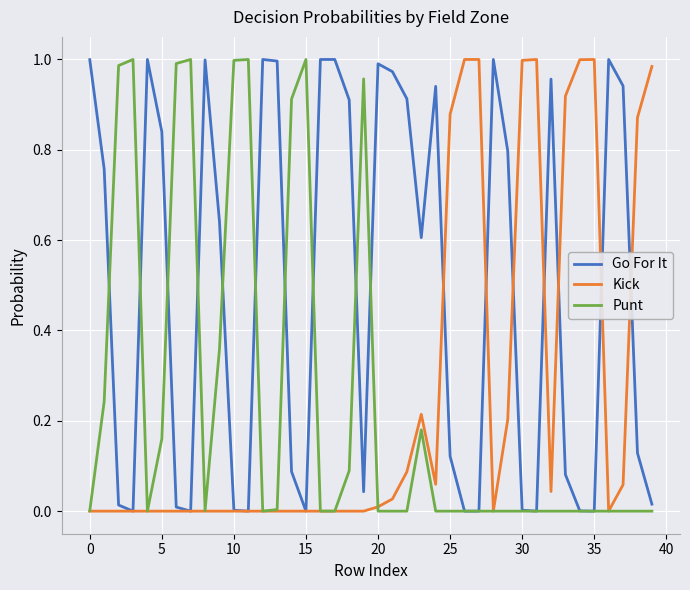

In Punt, how many points are higher than both neighbors (excluding endpoints)?

6